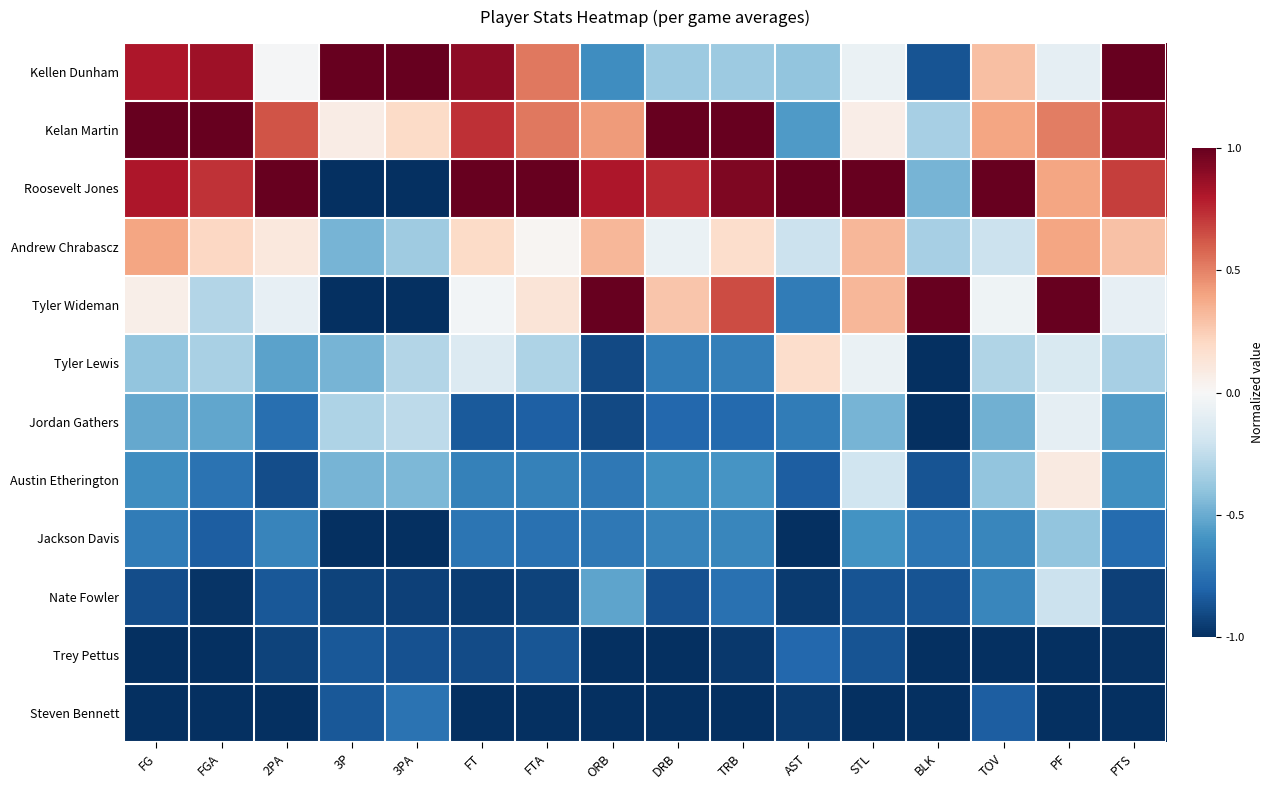

Which series changed the most between FGA and PF?

Tyler Wideman